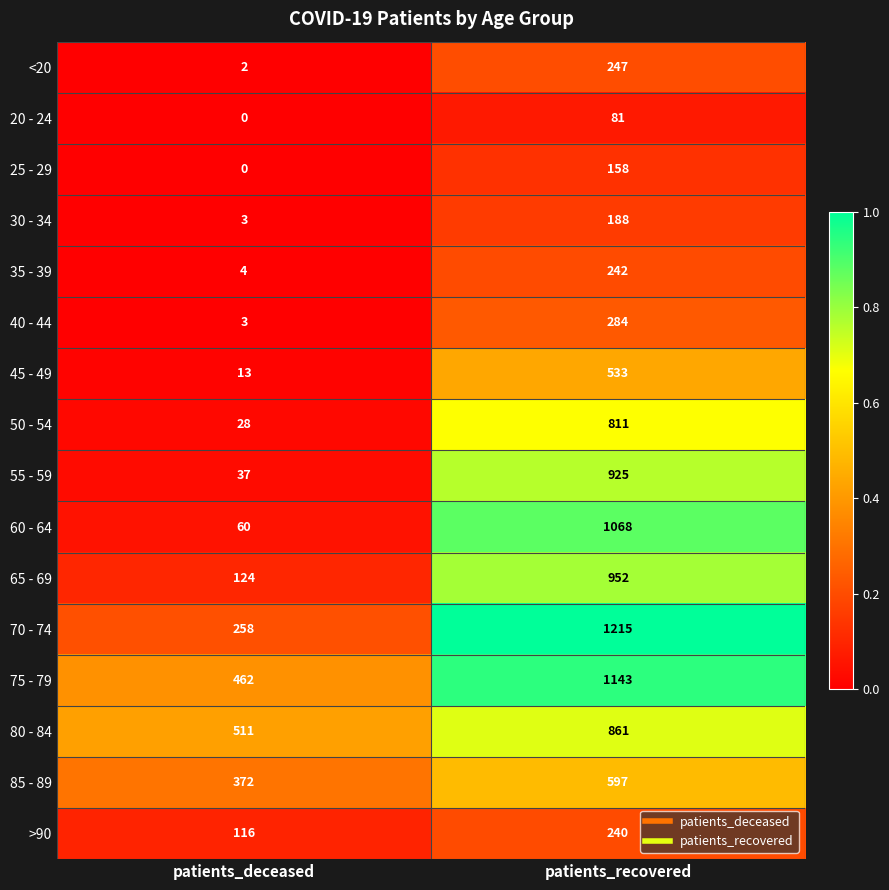

Which series changed the most between patients_deceased and patients_recovered?

60 - 64